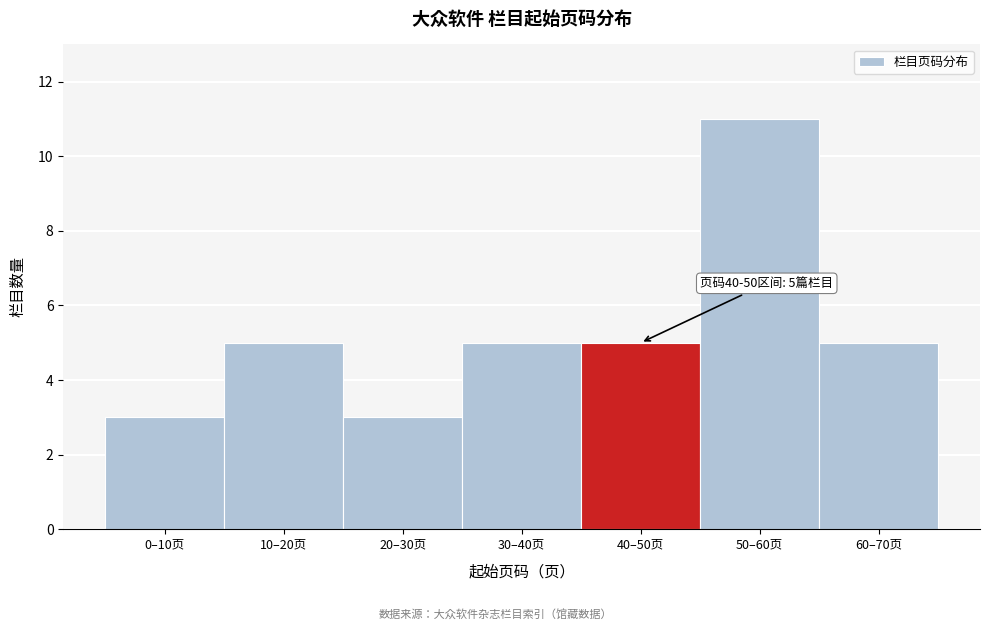

Reading right to left, extract all data points from this chart.

5	11	5	5	3	5	3